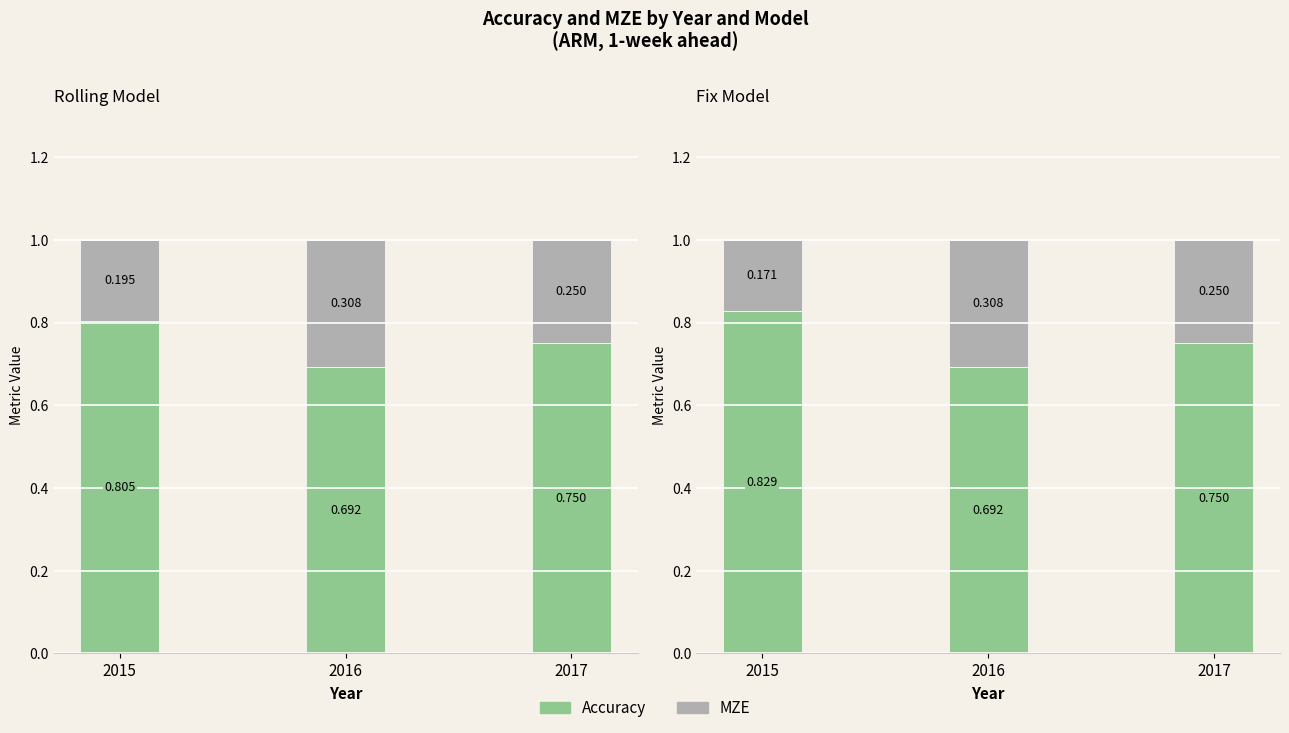

What is the value of the MZE bar at the 1st from the left?

0.2